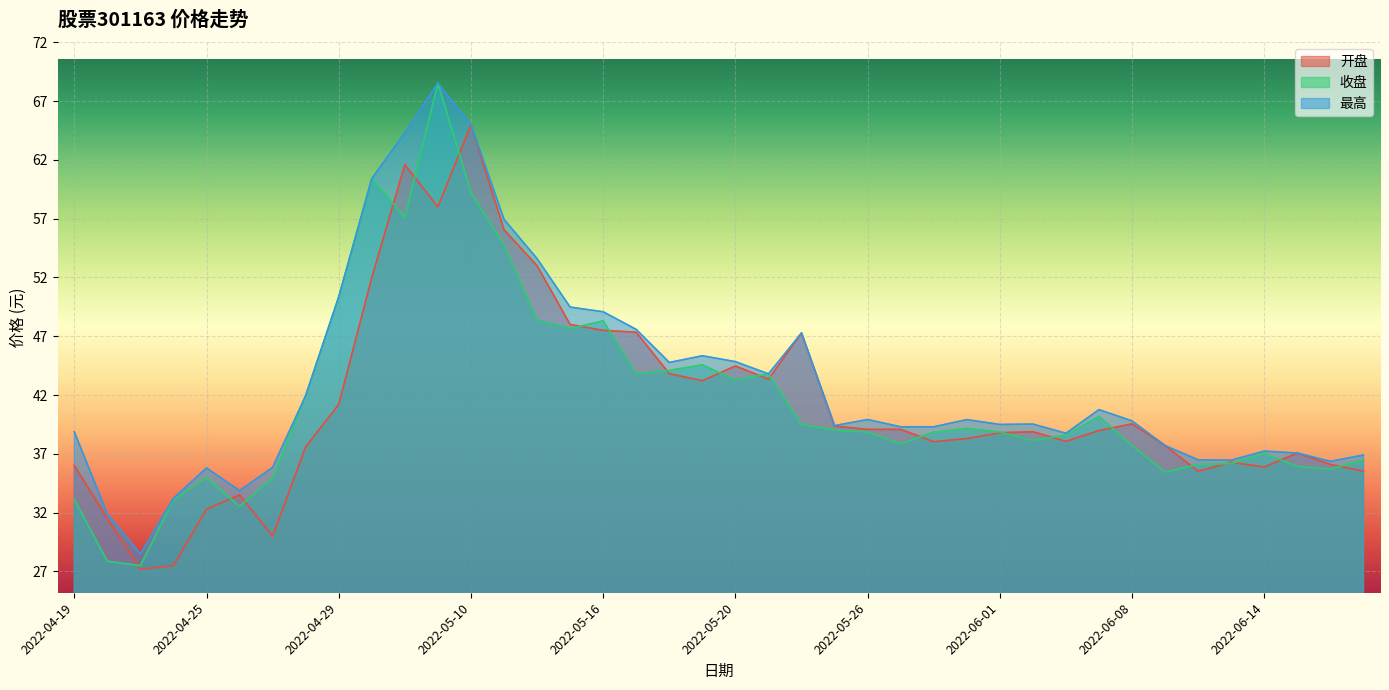

At 2022-05-27, list the series in order from largest to smallest.

最高, 开盘, 收盘